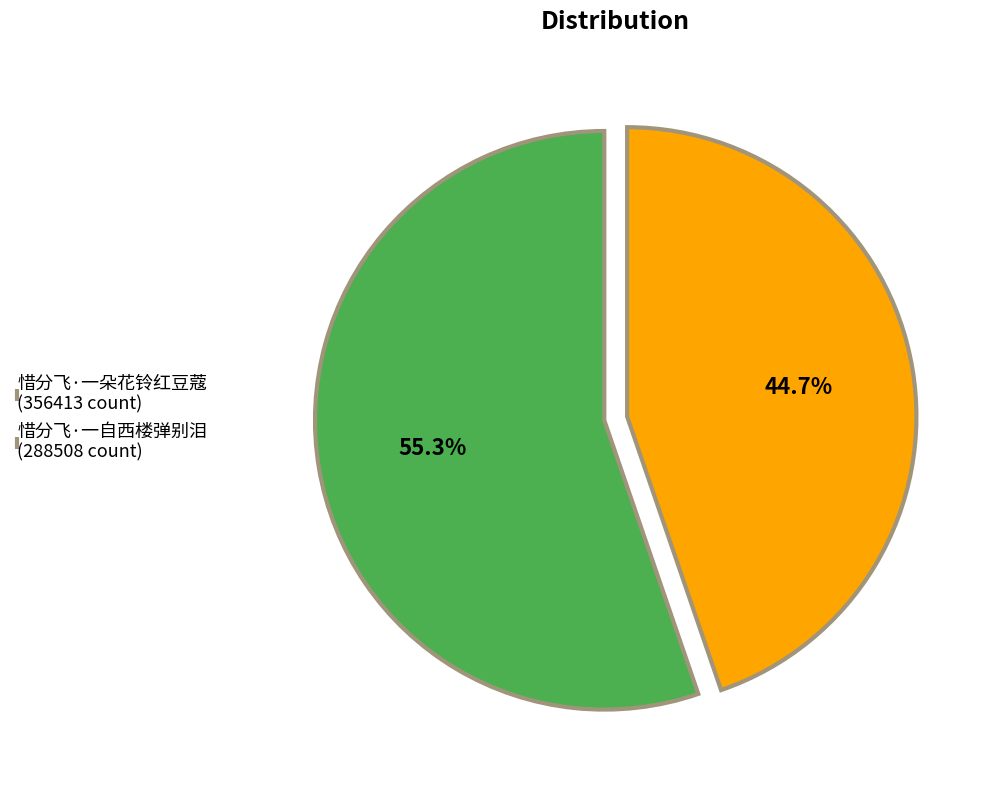

The 惜分飞·一自西楼弹别泪 slice represents 45% of the pie. True or false?

True